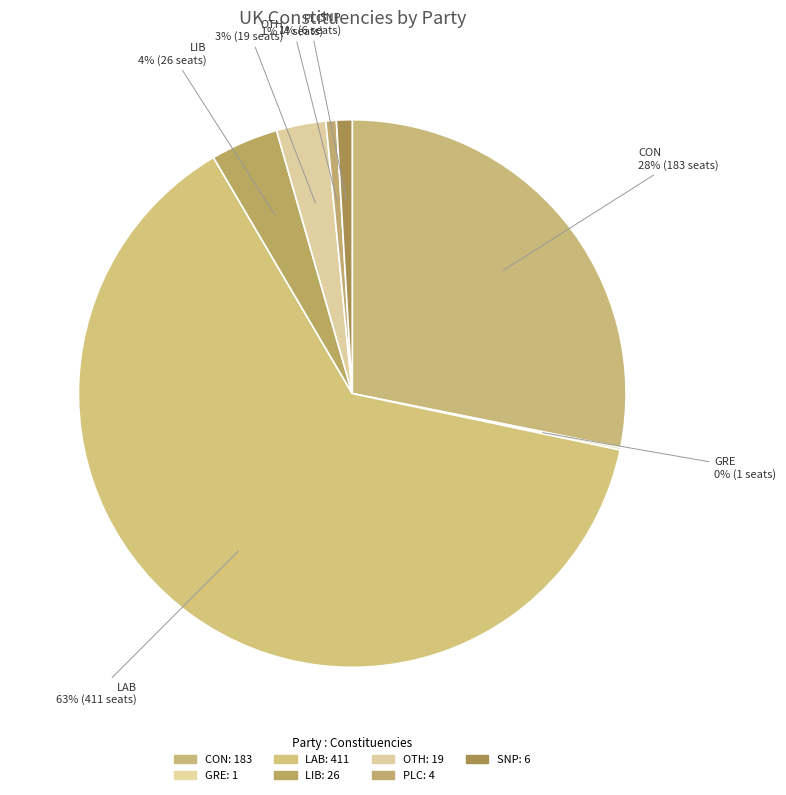

How many segments does this pie chart have?

7